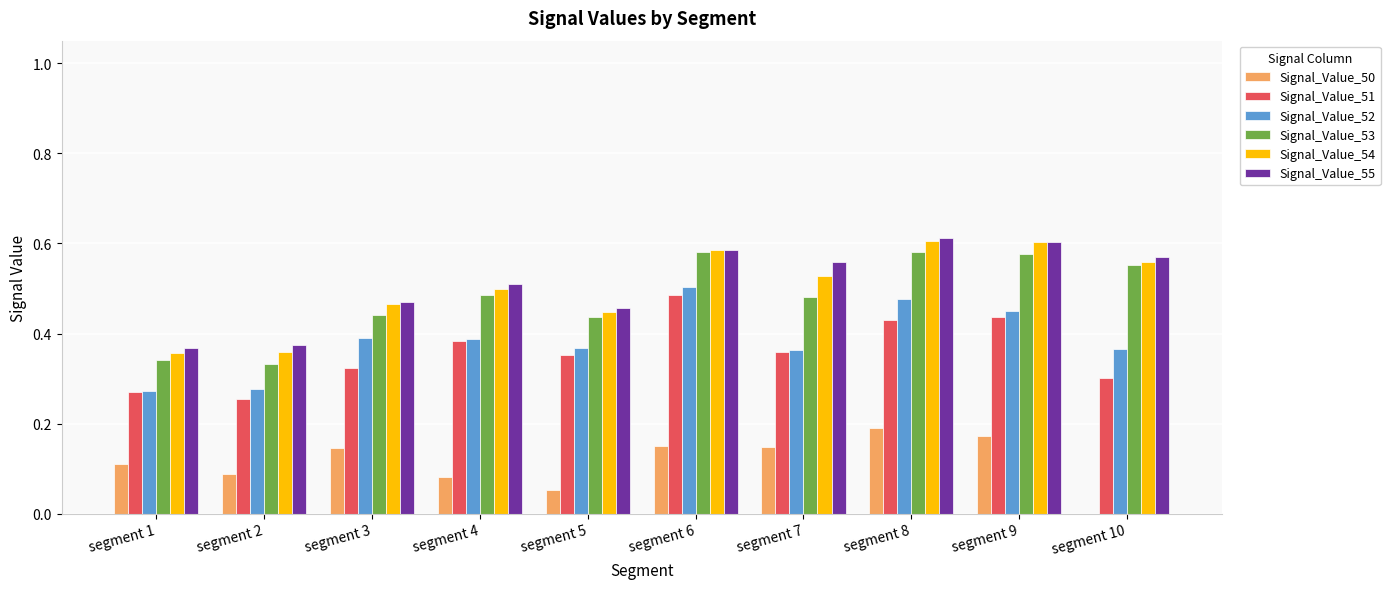

True or false: Signal_Value_52 has a value of 0.3 at segment 1.

True